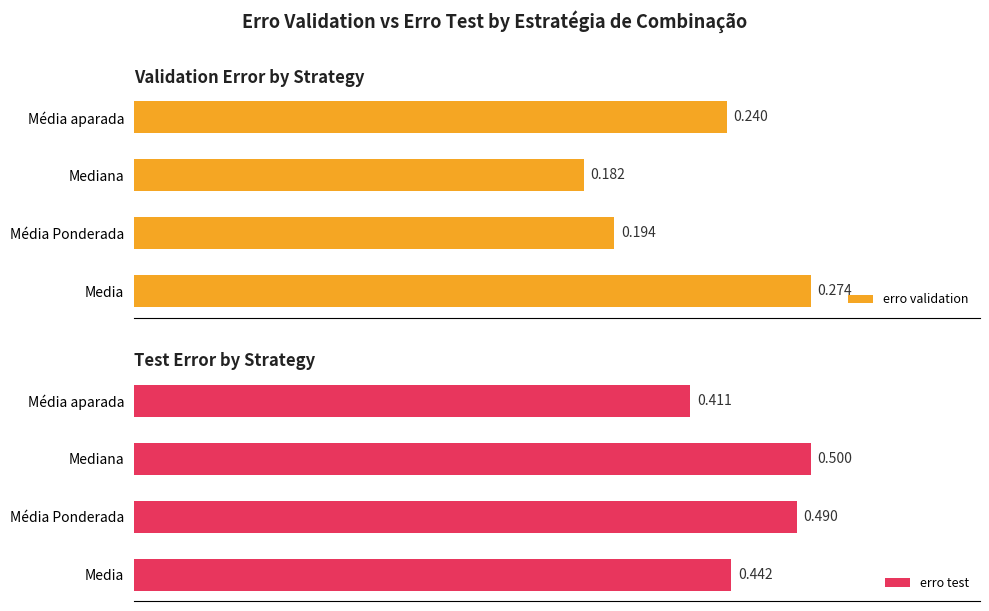

List the labels in order of erro validation value, smallest first.

Mediana, Média Ponderada, Média aparada, Media